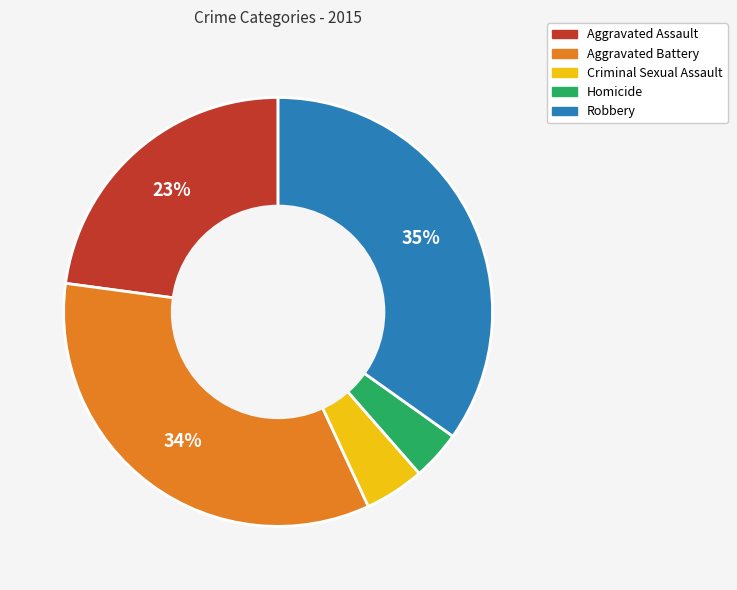

Which category has the biggest portion of the pie?

Robbery